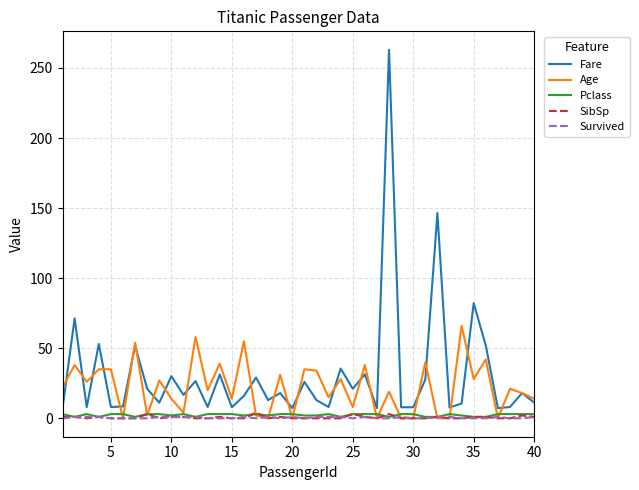

True or false: SibSp and Fare cross at least once.

False